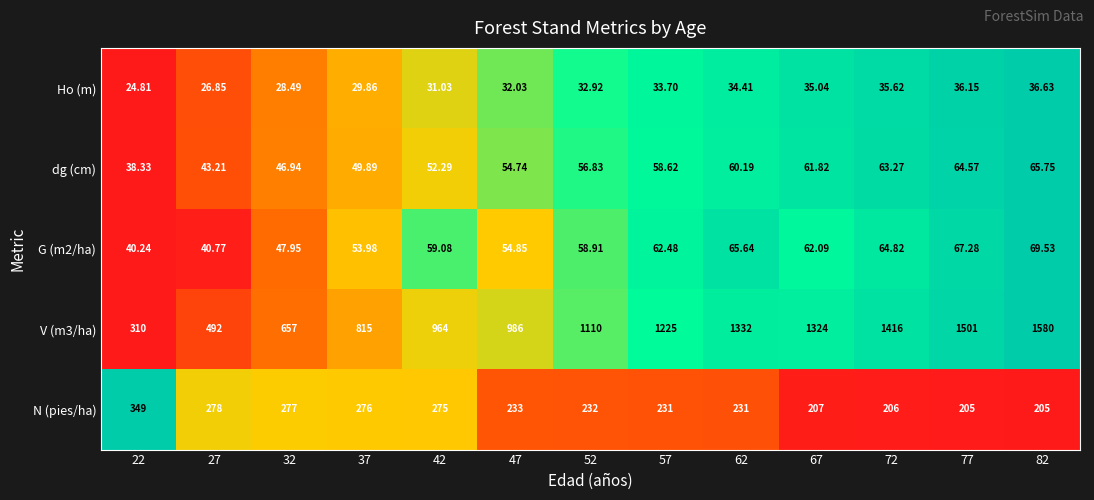

How many series are shown in this chart?

5